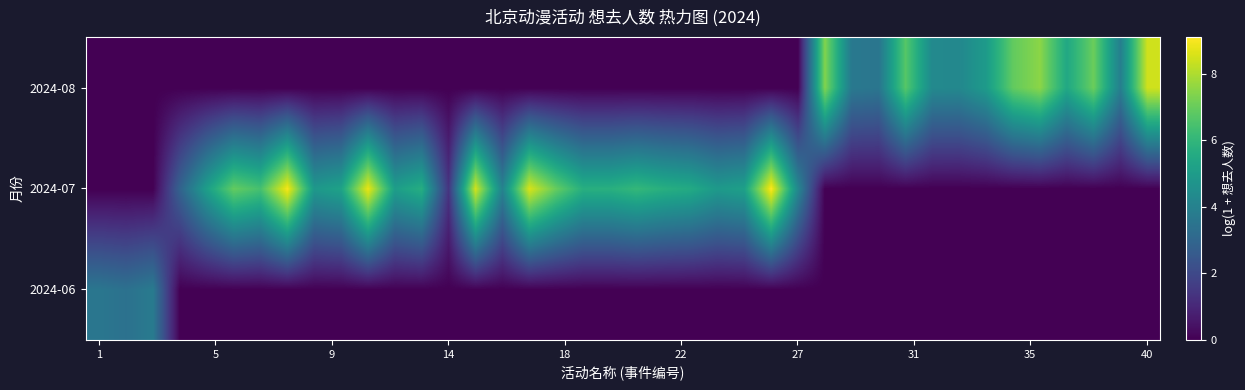

List the series in order of their peak value, highest first.

2024-07, 2024-08, 2024-06